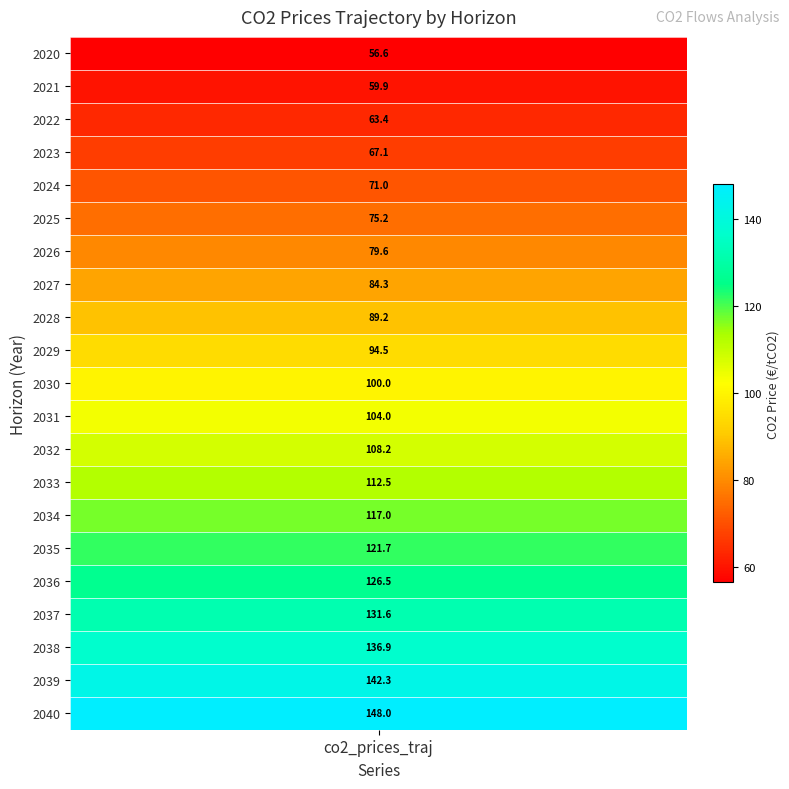

Which label corresponds to the smallest value in the chart?

2020